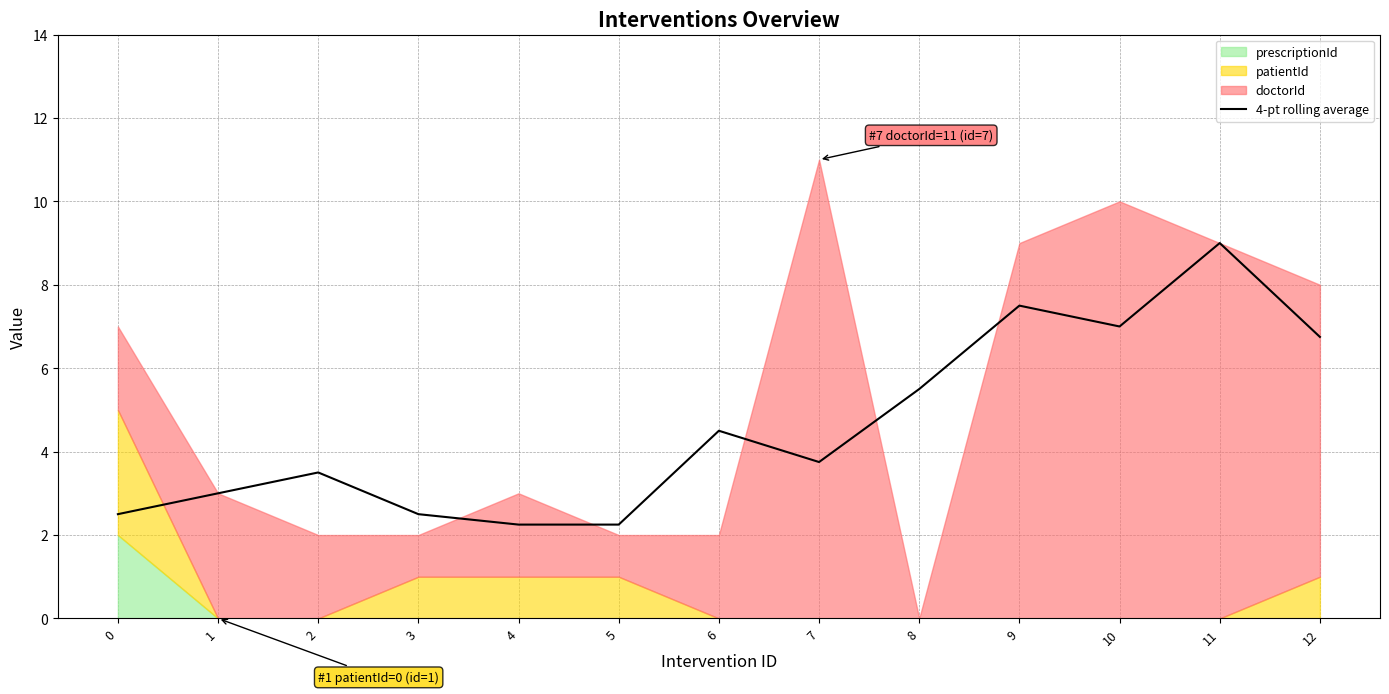

What is the difference between the values at 12 and 11?

2.2